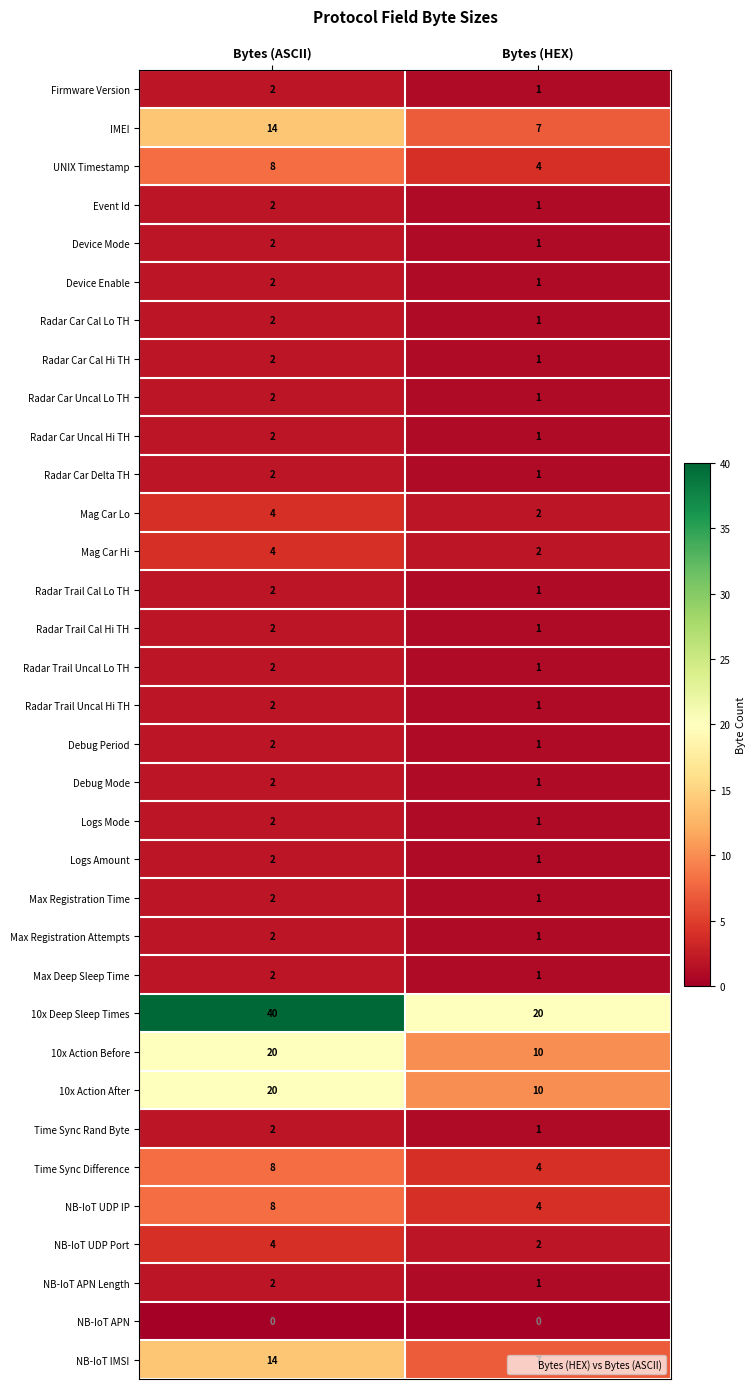

Which series has the largest range (max minus min)?

10x Deep Sleep Times